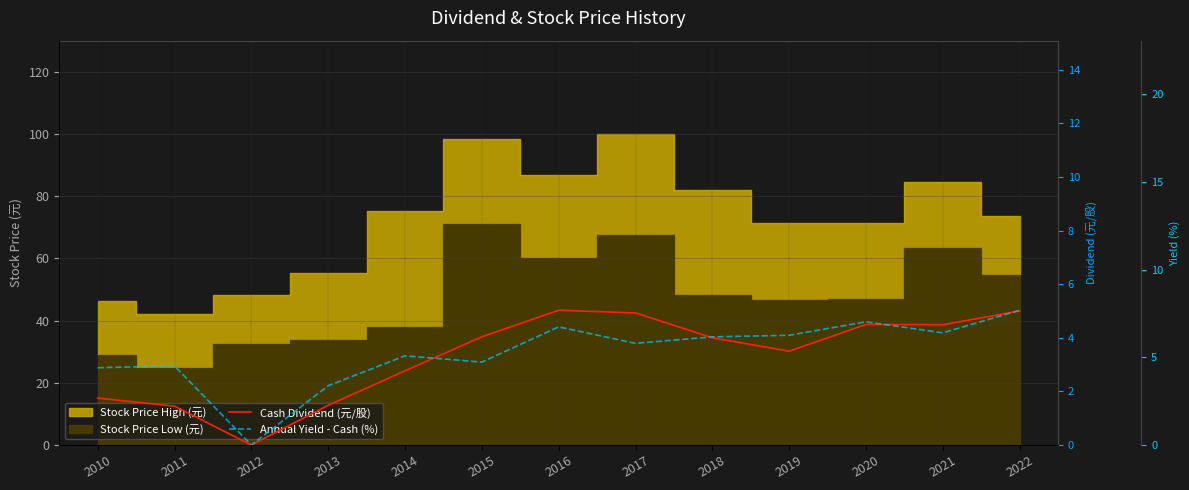

Count the number of categories in the chart.

13